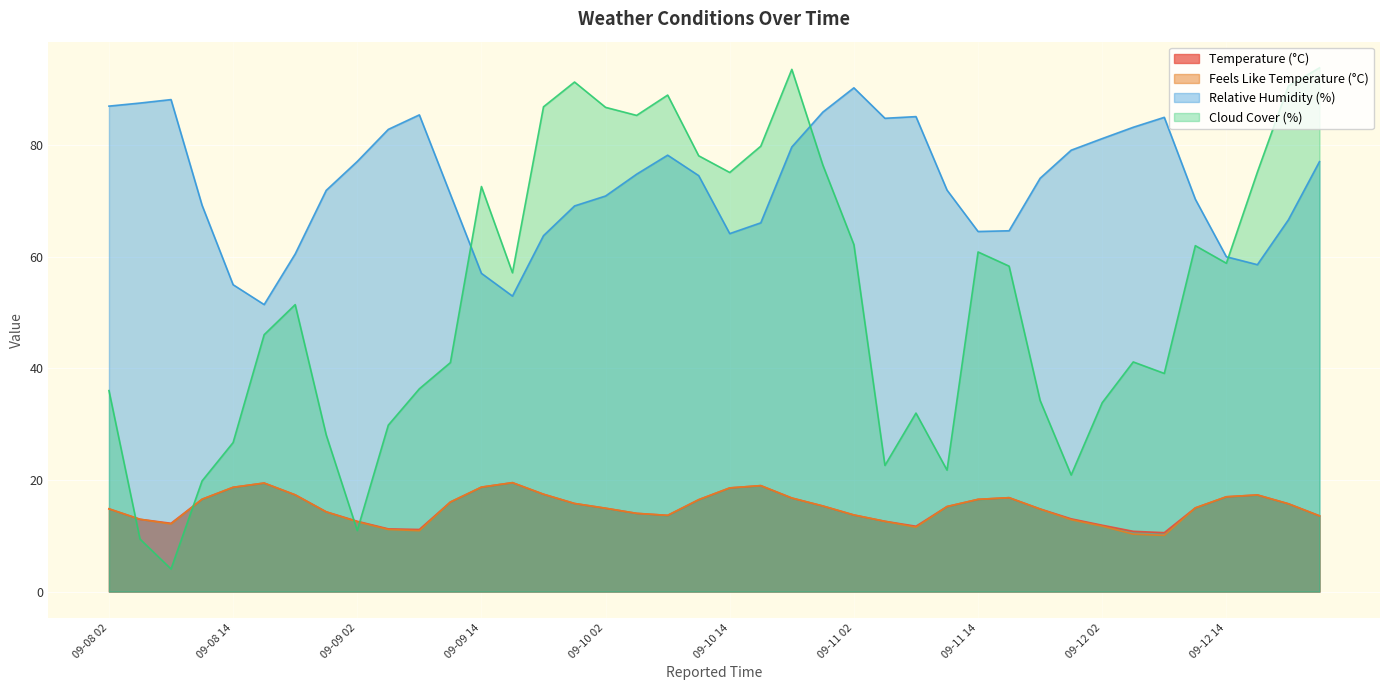

What value does the Temperature (°C) series have at 09-09 05?

11.2